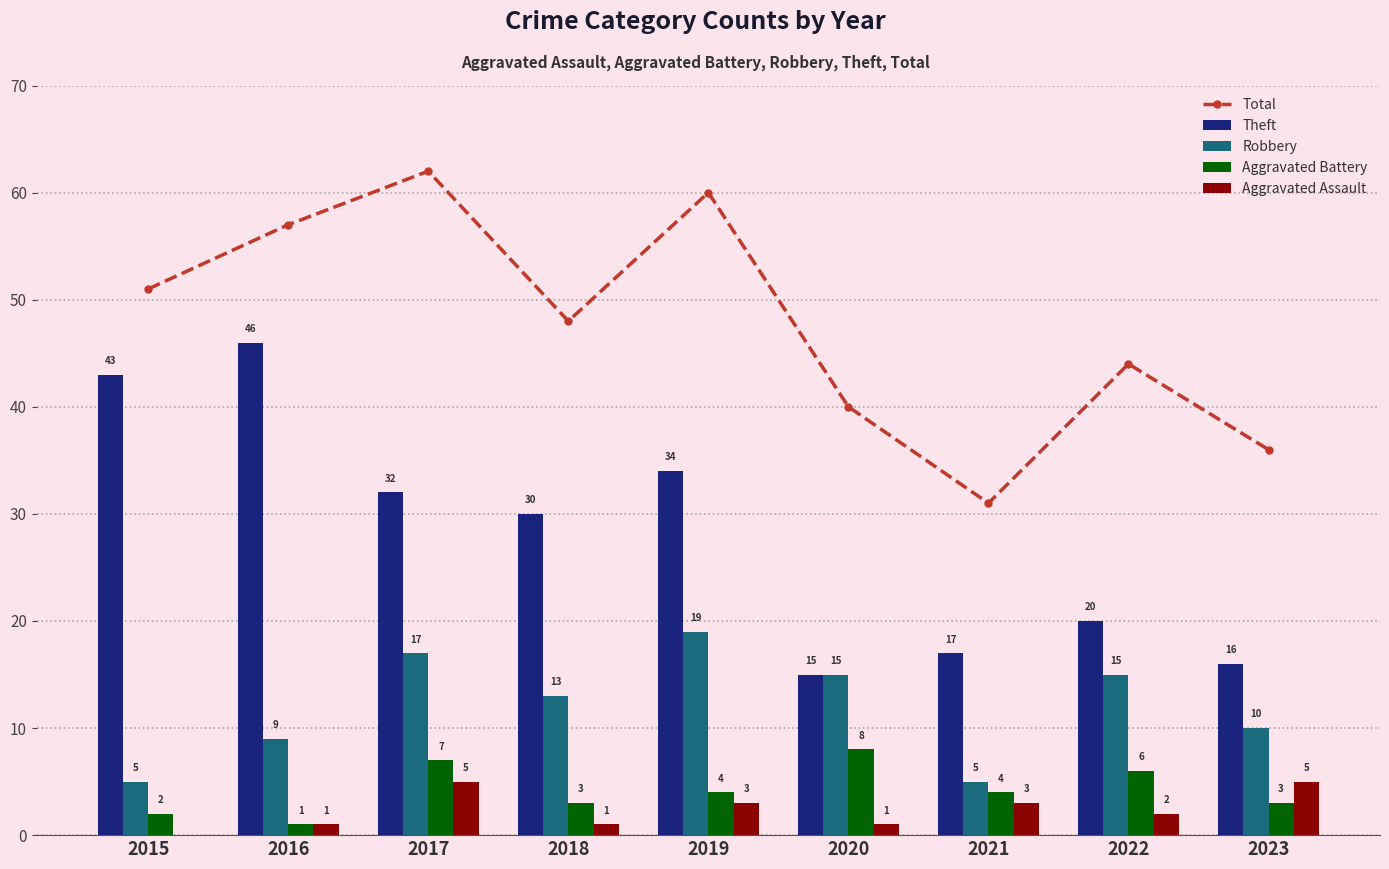

Reading left to right, what are all the values shown in this chart?

Total: 2015=51	2016=57	2017=62	2018=48	2019=60	2020=40	2021=31	2022=44	2023=36
Theft: 2015=43	2016=46	2017=32	2018=30	2019=34	2020=15	2021=17	2022=20	2023=16
Robbery: 2015=5	2016=9	2017=17	2018=13	2019=19	2020=15	2021=5	2022=15	2023=10
Aggravated Battery: 2015=2	2016=1	2017=7	2018=3	2019=4	2020=8	2021=4	2022=6	2023=3
Aggravated Assault: 2015=0	2016=1	2017=5	2018=1	2019=3	2020=1	2021=3	2022=2	2023=5